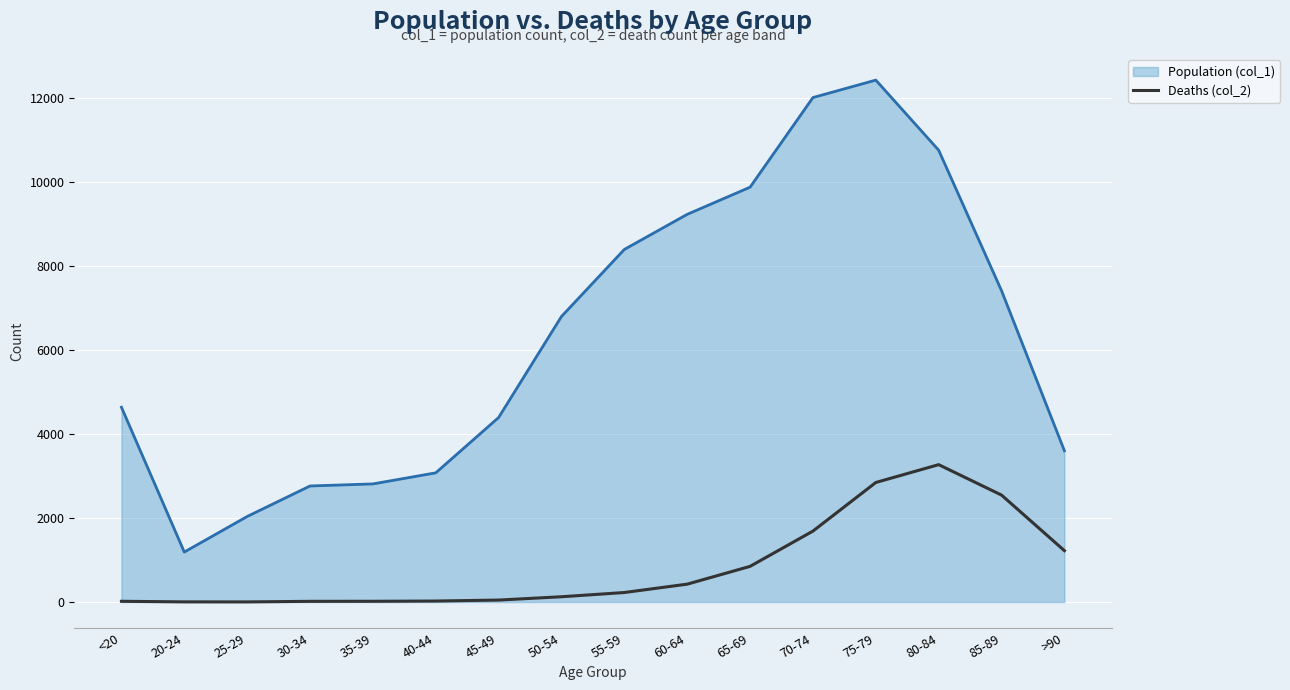

Is the value of Population (col_1) at <20 greater than the value of Deaths (col_2) at 70-74?

Yes